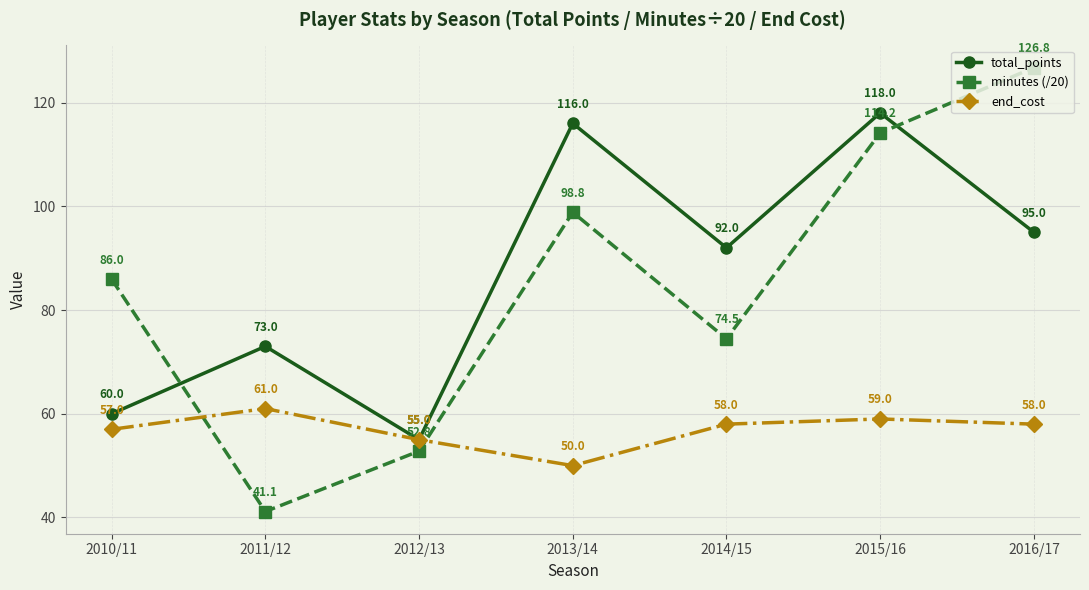

How many series are shown in this chart?

3